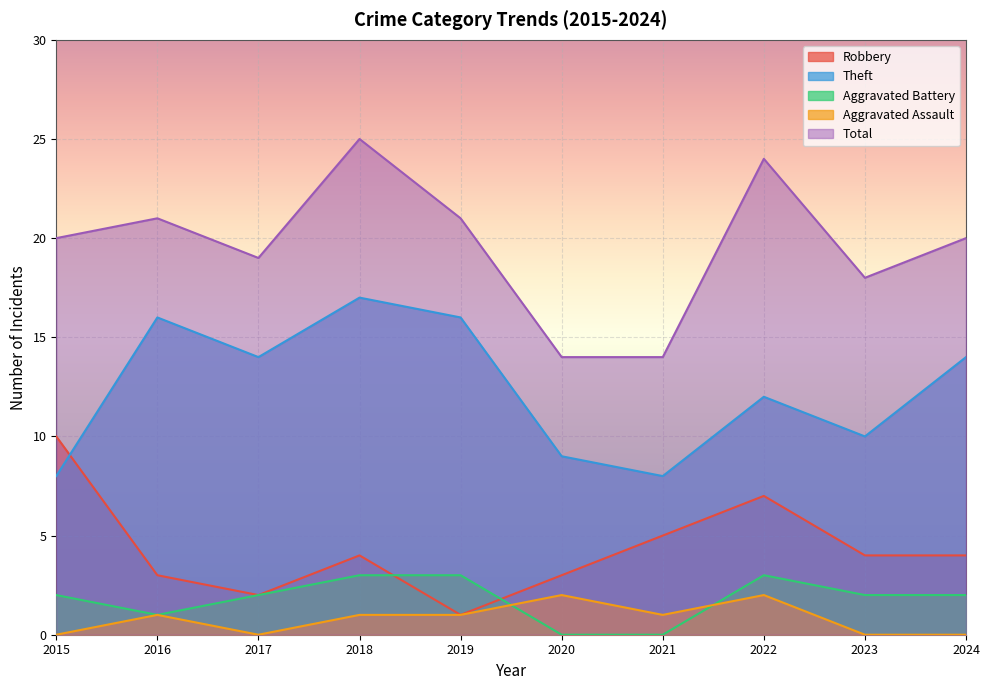

What is the value of the Aggravated Assault point at the 7th from the left?

1